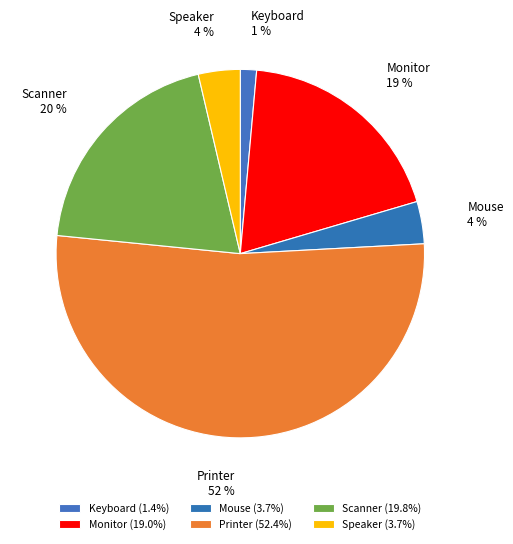

Which slice is the smallest?

Keyboard